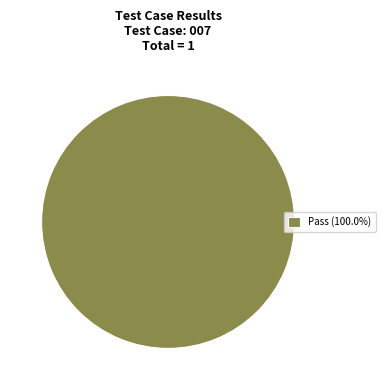

Does Pass (100.0%) account for over 50% of the chart?

Yes